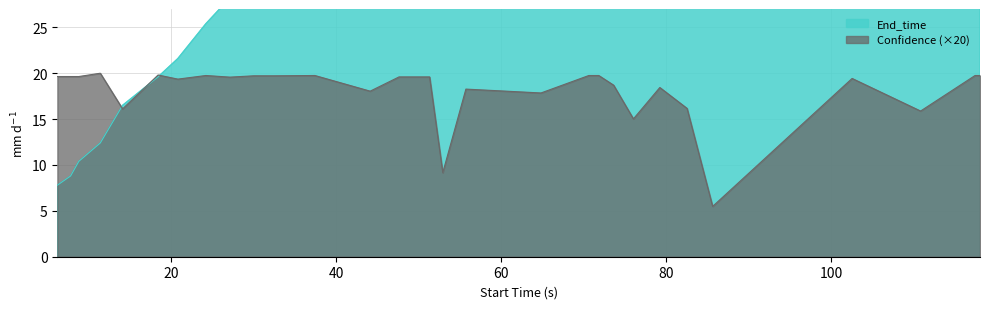

Between which two adjacent categories do Confidence and End_time first intersect?

11.4 and 14.1